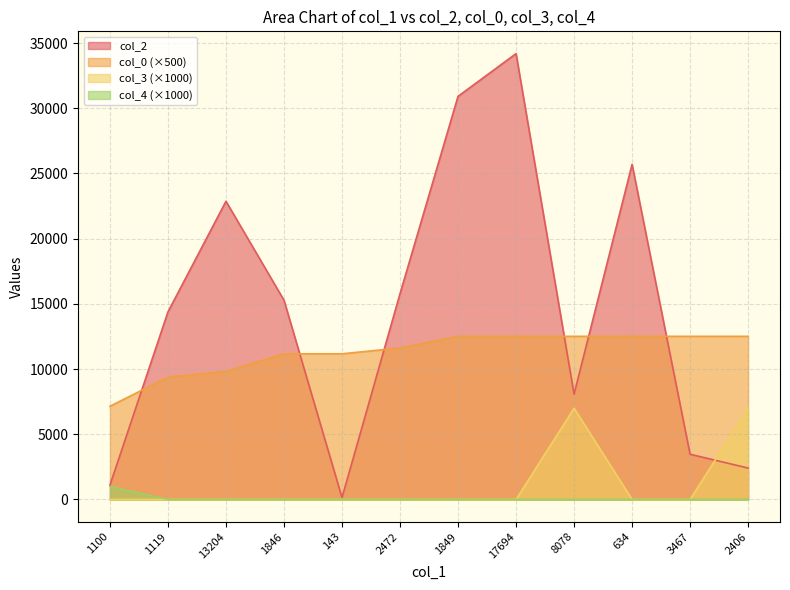

Read the col_2 value at 634.

25698.0